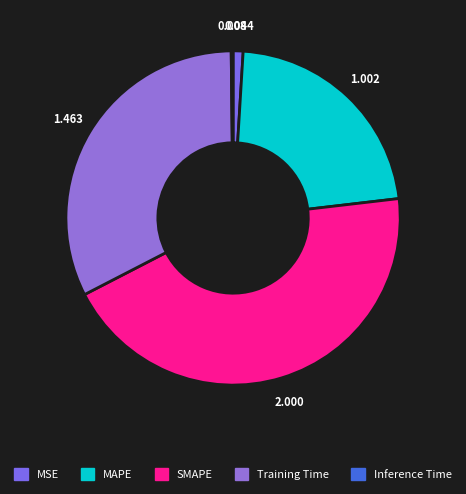

How much of the chart is everything except SMAPE?

55.7%